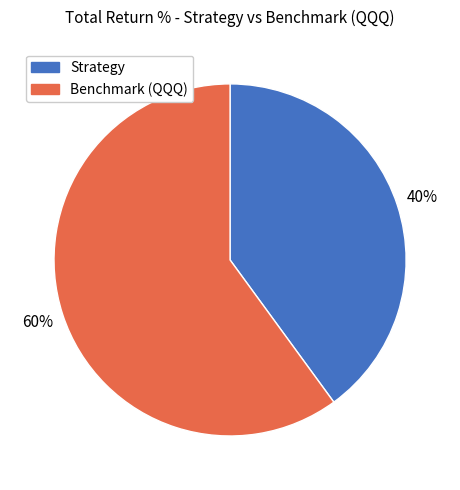

Which has a higher value, Benchmark (QQQ) or Strategy?

Benchmark (QQQ)